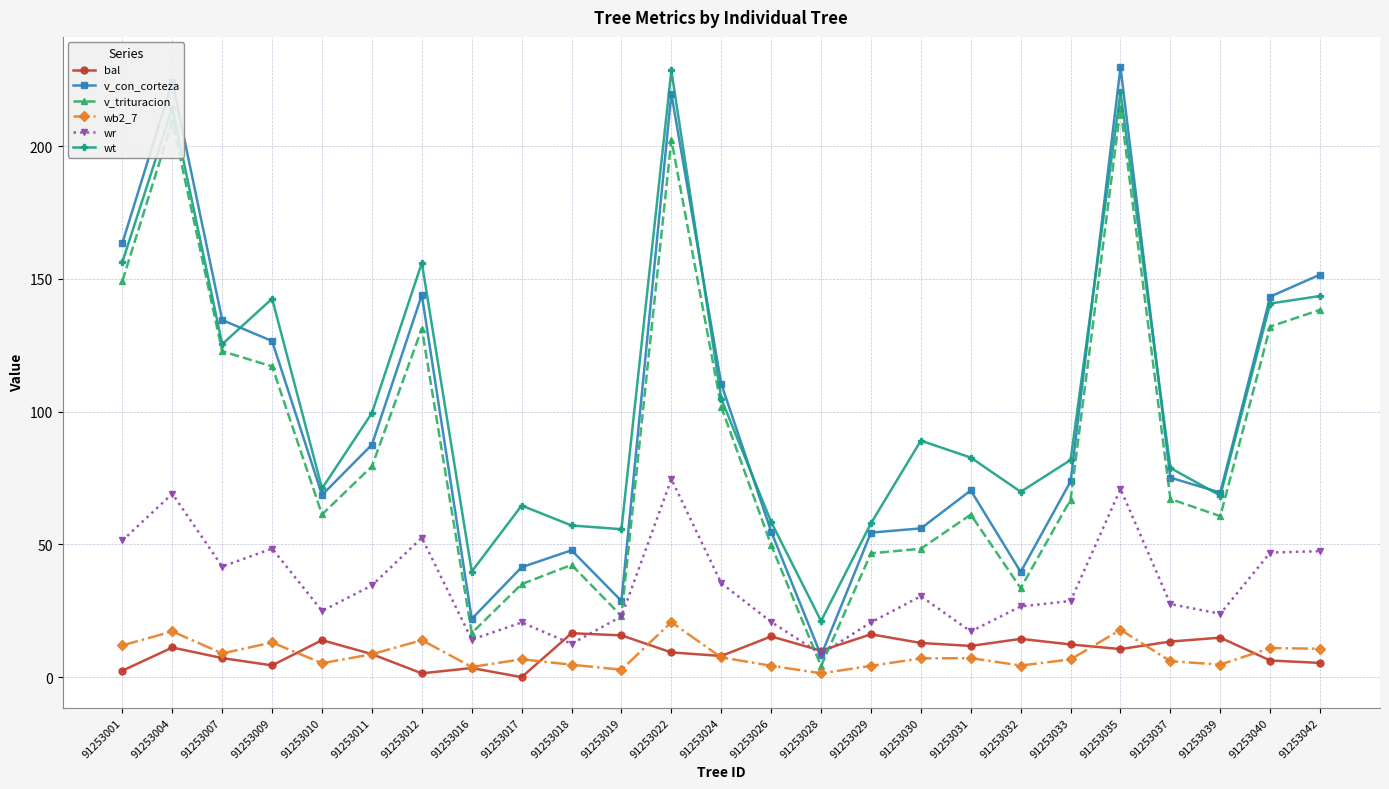

What is the difference between the v_trituracion values at 91253029 and 91253040?

85.4